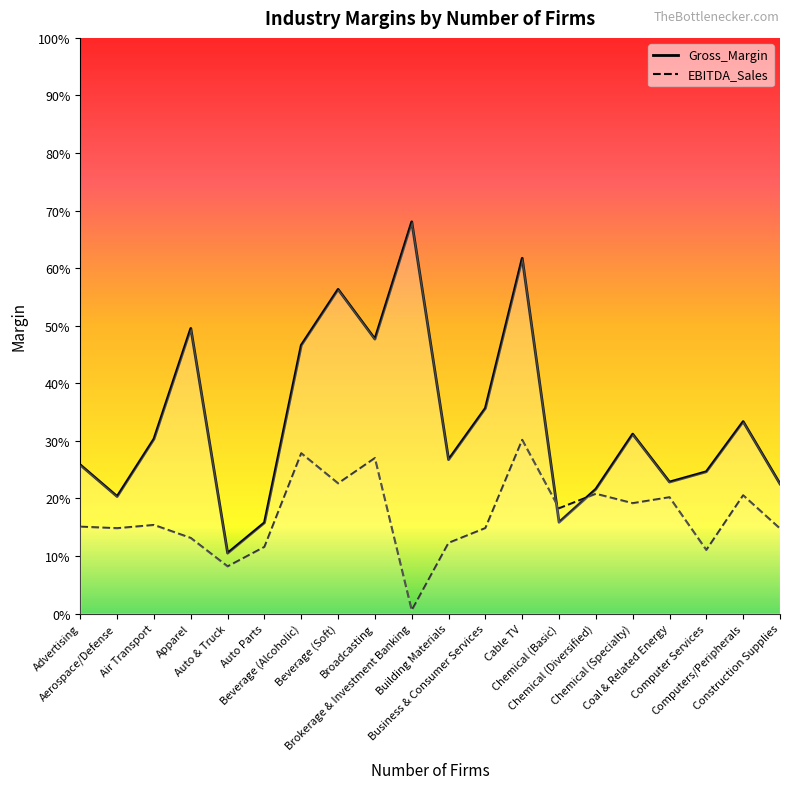

Rank the series by their maximum value, from lowest to highest.

EBITDA_Sales, Gross_Margin